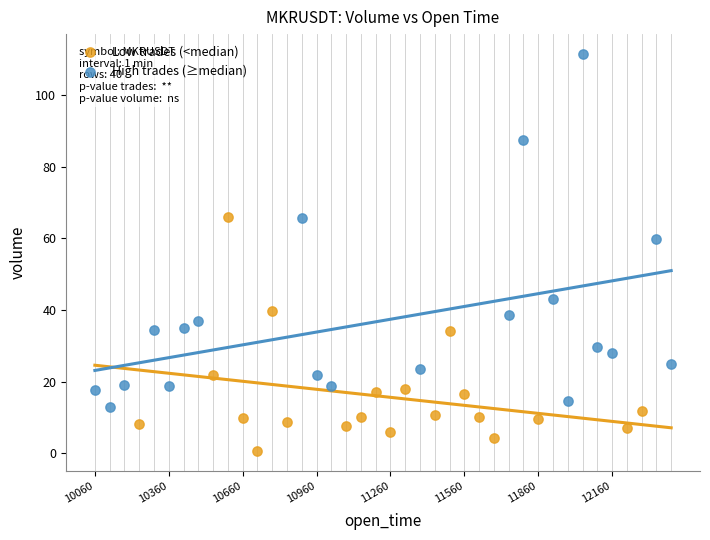

Which series has the widest spread of Y values?

High trades (≥median)